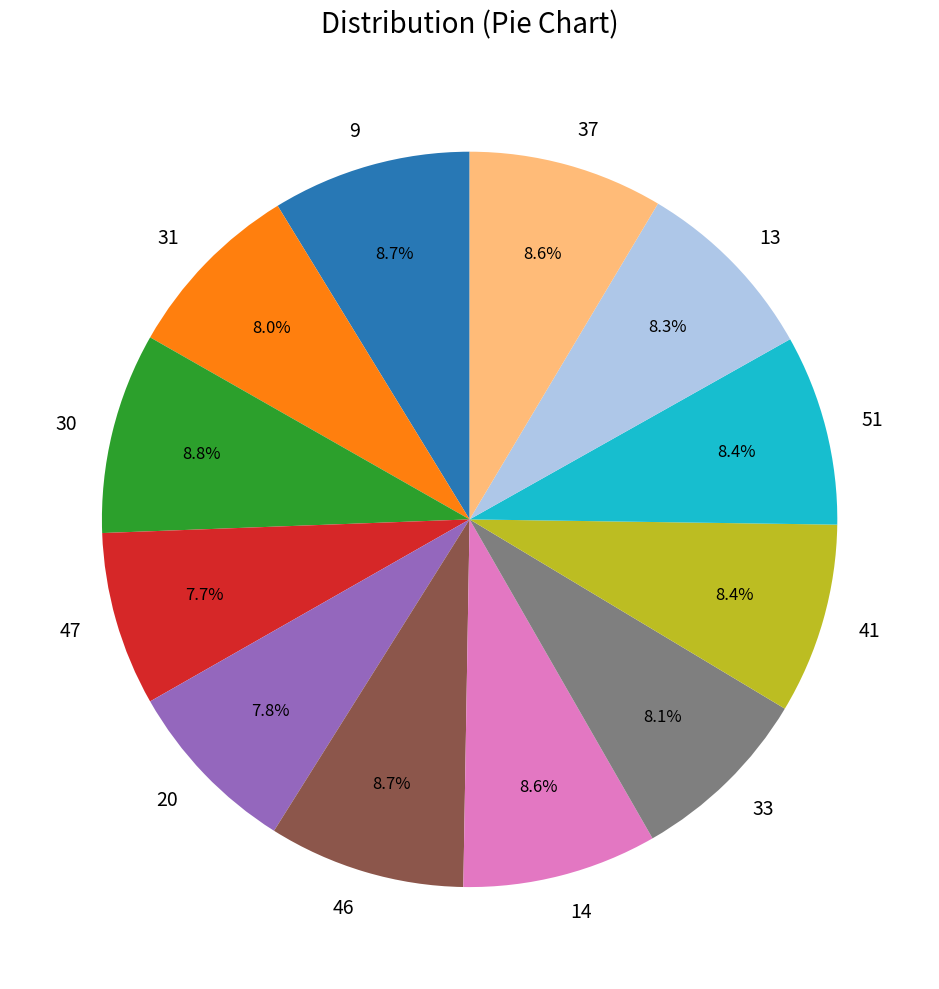

What is the total percentage of 33 and 9?

16.8%